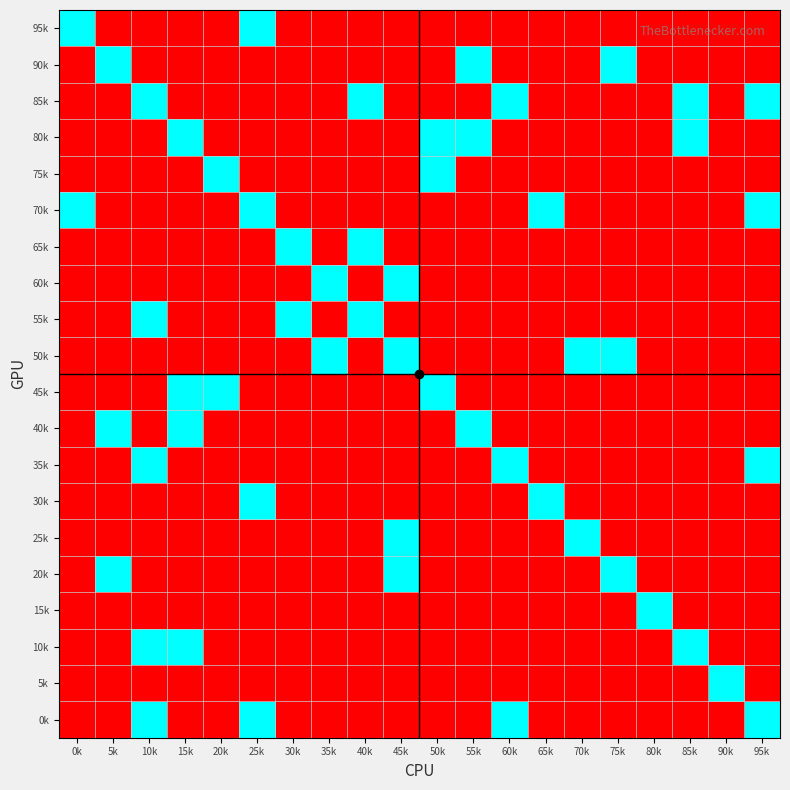

Reading right to left, list all the values displayed in this chart.

95k: 95k=1	90k=1	85k=1	80k=1	75k=1	70k=1	65k=1	60k=1	55k=1	50k=1	45k=1	40k=1	35k=1	30k=1	25k=0	20k=1	15k=1	10k=1	5k=1	0k=0
90k: 95k=1	90k=1	85k=1	80k=1	75k=0	70k=1	65k=1	60k=1	55k=0	50k=1	45k=1	40k=1	35k=1	30k=1	25k=1	20k=1	15k=1	10k=1	5k=0	0k=1
85k: 95k=0	90k=1	85k=0	80k=1	75k=1	70k=1	65k=1	60k=0	55k=1	50k=1	45k=1	40k=0	35k=1	30k=1	25k=1	20k=1	15k=1	10k=0	5k=1	0k=1
80k: 95k=1	90k=1	85k=0	80k=1	75k=1	70k=1	65k=1	60k=1	55k=0	50k=0	45k=1	40k=1	35k=1	30k=1	25k=1	20k=1	15k=0	10k=1	5k=1	0k=1
75k: 95k=1	90k=1	85k=1	80k=1	75k=1	70k=1	65k=1	60k=1	55k=1	50k=0	45k=1	40k=1	35k=1	30k=1	25k=1	20k=0	15k=1	10k=1	5k=1	0k=1
70k: 95k=0	90k=1	85k=1	80k=1	75k=1	70k=1	65k=0	60k=1	55k=1	50k=1	45k=1	40k=1	35k=1	30k=1	25k=0	20k=1	15k=1	10k=1	5k=1	0k=0
65k: 95k=1	90k=1	85k=1	80k=1	75k=1	70k=1	65k=1	60k=1	55k=1	50k=1	45k=1	40k=0	35k=1	30k=0	25k=1	20k=1	15k=1	10k=1	5k=1	0k=1
60k: 95k=1	90k=1	85k=1	80k=1	75k=1	70k=1	65k=1	60k=1	55k=1	50k=1	45k=0	40k=1	35k=0	30k=1	25k=1	20k=1	15k=1	10k=1	5k=1	0k=1
55k: 95k=1	90k=1	85k=1	80k=1	75k=1	70k=1	65k=1	60k=1	55k=1	50k=1	45k=1	40k=0	35k=1	30k=0	25k=1	20k=1	15k=1	10k=0	5k=1	0k=1
50k: 95k=1	90k=1	85k=1	80k=1	75k=0	70k=0	65k=1	60k=1	55k=1	50k=1	45k=0	40k=1	35k=0	30k=1	25k=1	20k=1	15k=1	10k=1	5k=1	0k=1
45k: 95k=1	90k=1	85k=1	80k=1	75k=1	70k=1	65k=1	60k=1	55k=1	50k=0	45k=1	40k=1	35k=1	30k=1	25k=1	20k=0	15k=0	10k=1	5k=1	0k=1
40k: 95k=1	90k=1	85k=1	80k=1	75k=1	70k=1	65k=1	60k=1	55k=0	50k=1	45k=1	40k=1	35k=1	30k=1	25k=1	20k=1	15k=0	10k=1	5k=0	0k=1
35k: 95k=0	90k=1	85k=1	80k=1	75k=1	70k=1	65k=1	60k=0	55k=1	50k=1	45k=1	40k=1	35k=1	30k=1	25k=1	20k=1	15k=1	10k=0	5k=1	0k=1
30k: 95k=1	90k=1	85k=1	80k=1	75k=1	70k=1	65k=0	60k=1	55k=1	50k=1	45k=1	40k=1	35k=1	30k=1	25k=0	20k=1	15k=1	10k=1	5k=1	0k=1
25k: 95k=1	90k=1	85k=1	80k=1	75k=1	70k=0	65k=1	60k=1	55k=1	50k=1	45k=0	40k=1	35k=1	30k=1	25k=1	20k=1	15k=1	10k=1	5k=1	0k=1
20k: 95k=1	90k=1	85k=1	80k=1	75k=0	70k=1	65k=1	60k=1	55k=1	50k=1	45k=0	40k=1	35k=1	30k=1	25k=1	20k=1	15k=1	10k=1	5k=0	0k=1
15k: 95k=1	90k=1	85k=1	80k=0	75k=1	70k=1	65k=1	60k=1	55k=1	50k=1	45k=1	40k=1	35k=1	30k=1	25k=1	20k=1	15k=1	10k=1	5k=1	0k=1
10k: 95k=1	90k=1	85k=0	80k=1	75k=1	70k=1	65k=1	60k=1	55k=1	50k=1	45k=1	40k=1	35k=1	30k=1	25k=1	20k=1	15k=0	10k=0	5k=1	0k=1
5k: 95k=1	90k=0	85k=1	80k=1	75k=1	70k=1	65k=1	60k=1	55k=1	50k=1	45k=1	40k=1	35k=1	30k=1	25k=1	20k=1	15k=1	10k=1	5k=1	0k=1
0k: 95k=0	90k=1	85k=1	80k=1	75k=1	70k=1	65k=1	60k=0	55k=1	50k=1	45k=1	40k=1	35k=1	30k=1	25k=0	20k=1	15k=1	10k=0	5k=1	0k=1